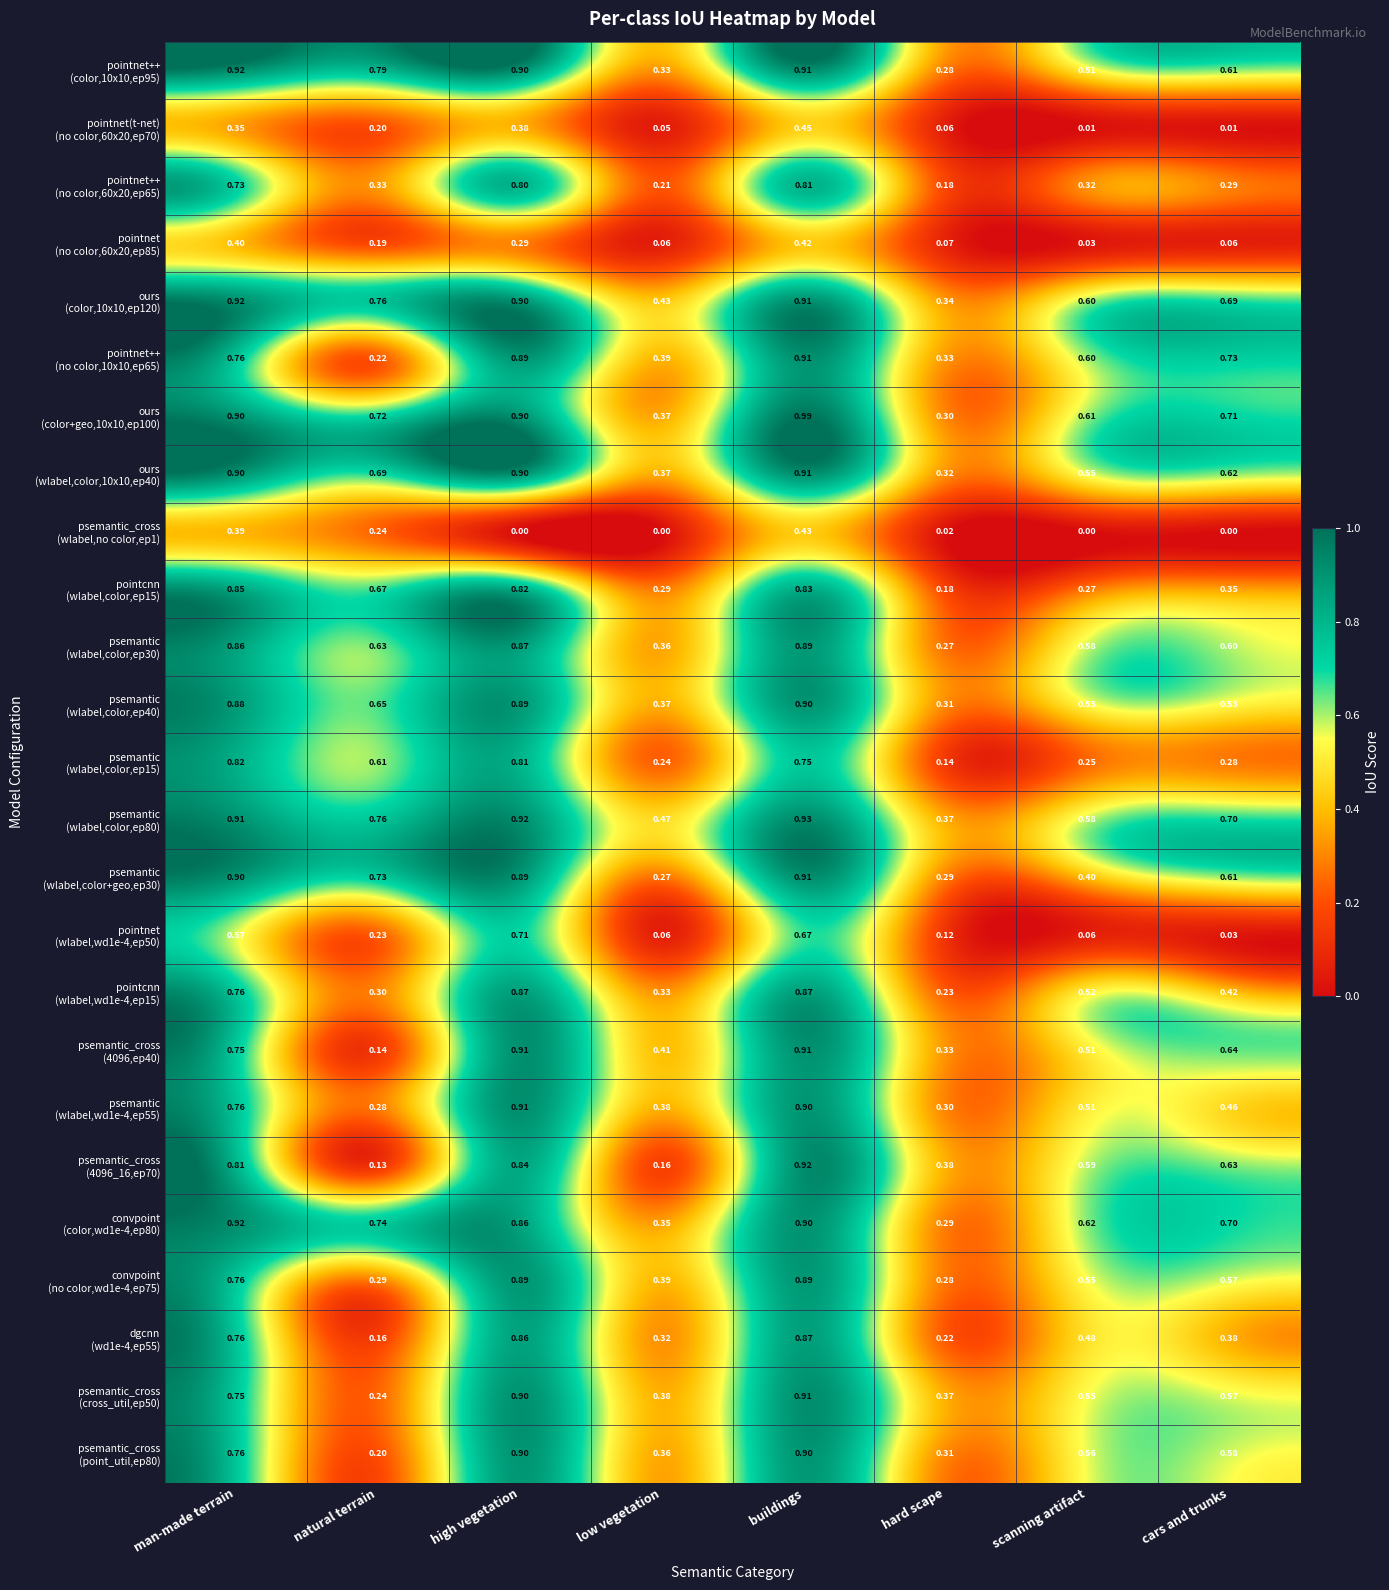

At which category is the sum across all series the highest?

buildings